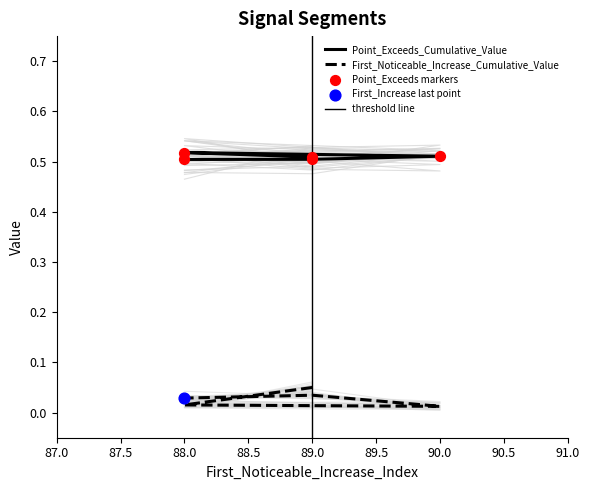

Which series reaches the minimum Y coordinate?

First_Noticeable_Increase_Cumulative_Value